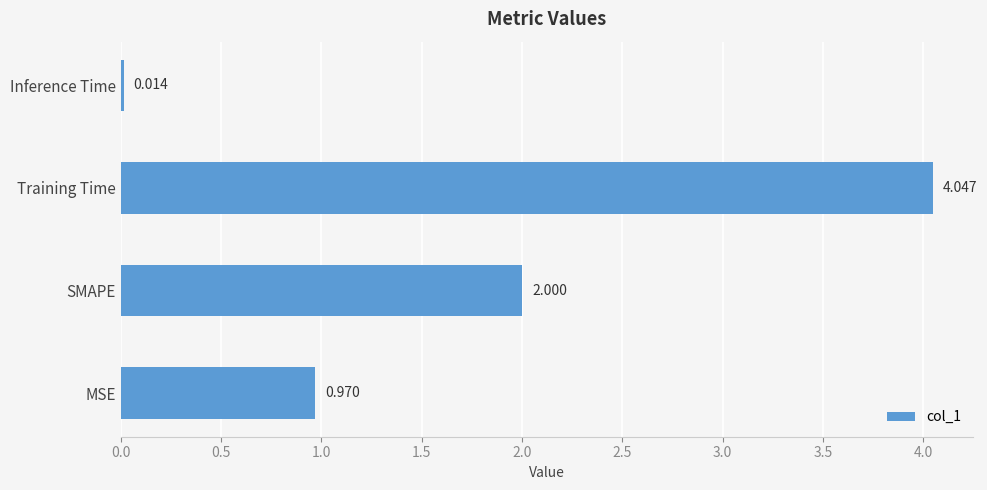

List the labels in order of value, smallest first.

Inference Time, MSE, SMAPE, Training Time